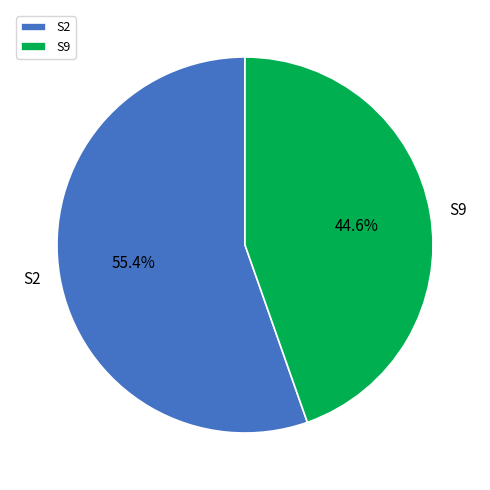

To the nearest percent, what percentage of the pie is S2?

55%